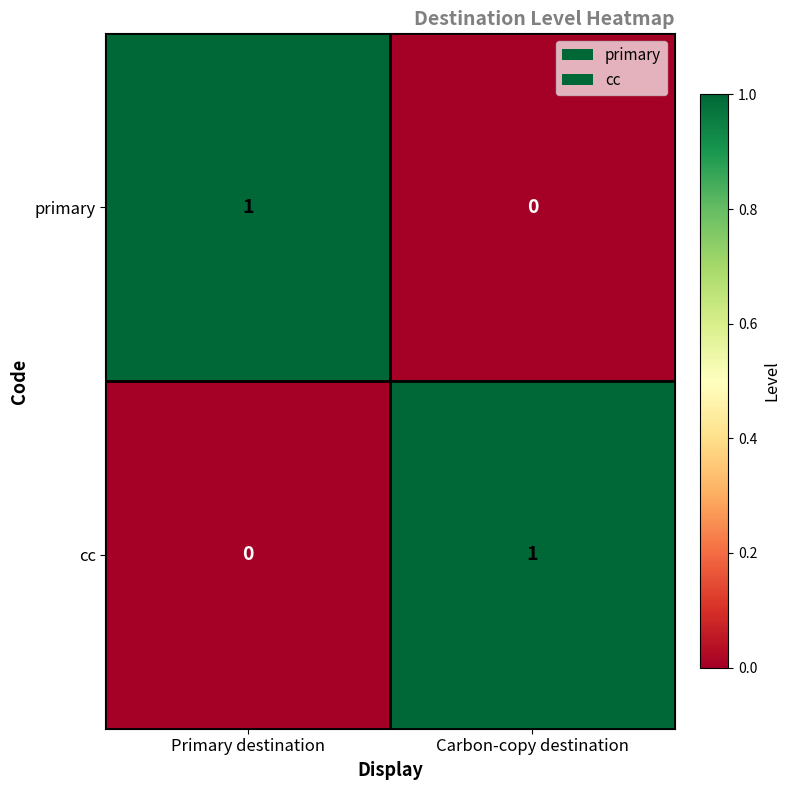

List the labels in order of cc value, largest first.

Carbon-copy destination, Primary destination